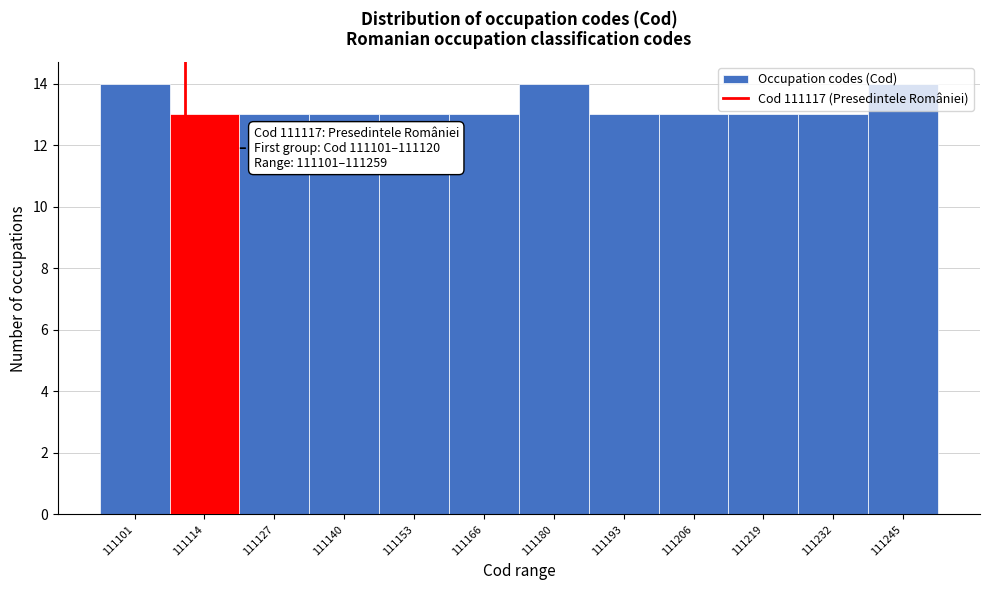

What is the sum of the values at 111101 and 111153?

27